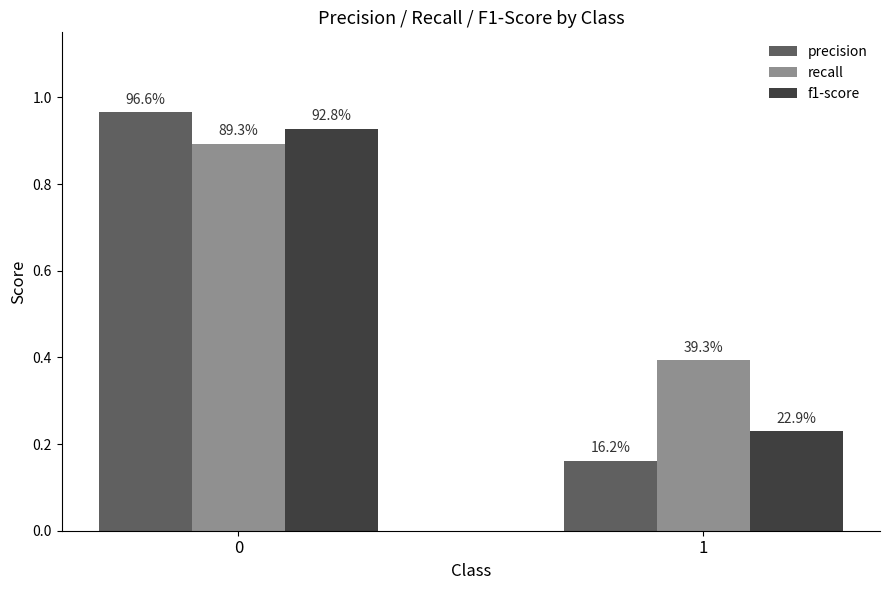

What is the smallest value displayed?

0.2